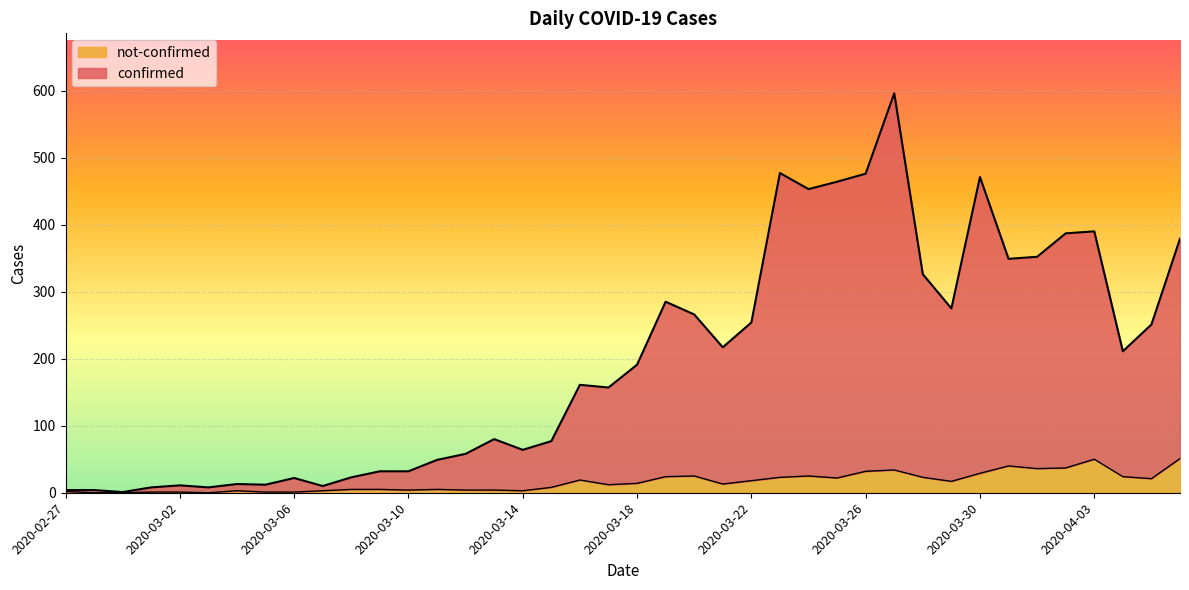

What is the approximate value of not-confirmed at 2020-04-03, to the nearest 10?

50